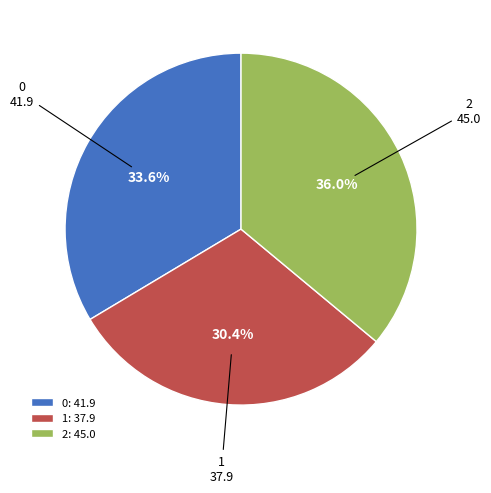

What percentage do 1 and 0 together represent?

64.0%